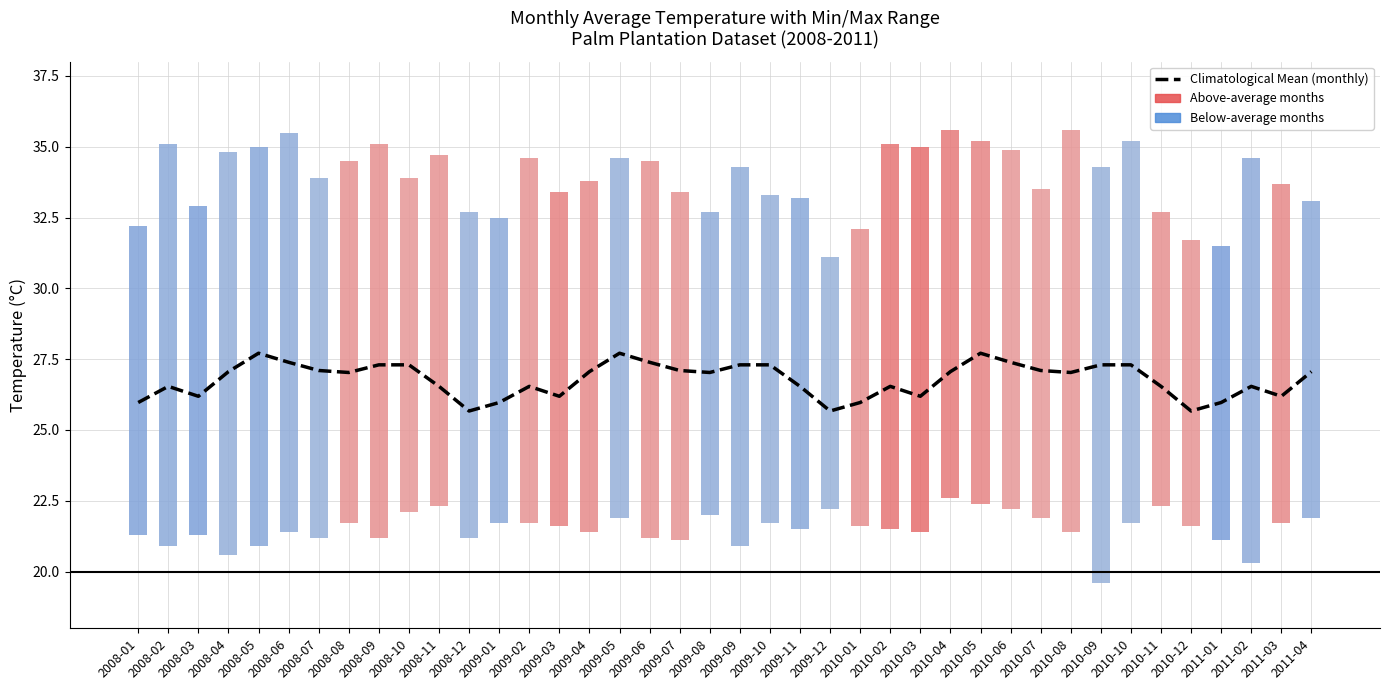

Which label corresponds to the largest value in the chart?

2008-05